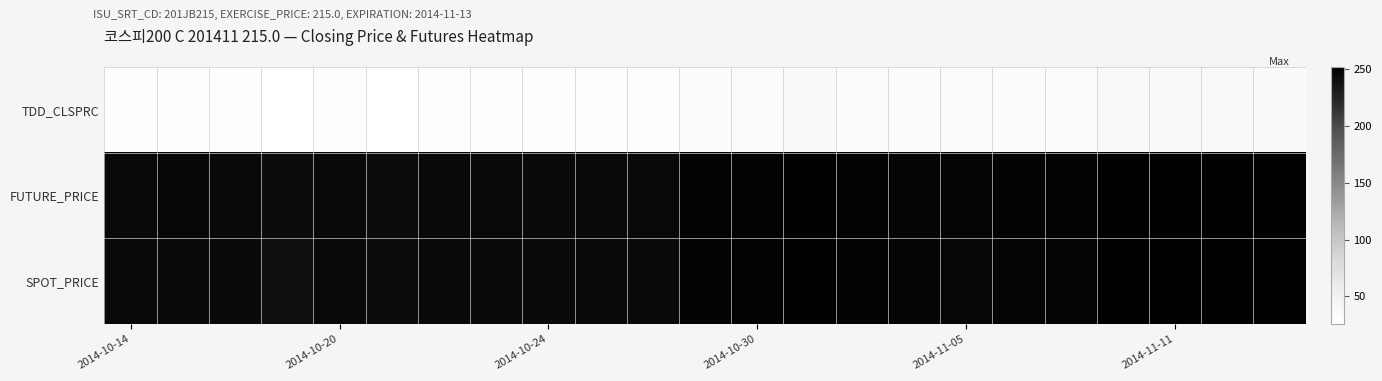

Count the number of categories in the chart.

23